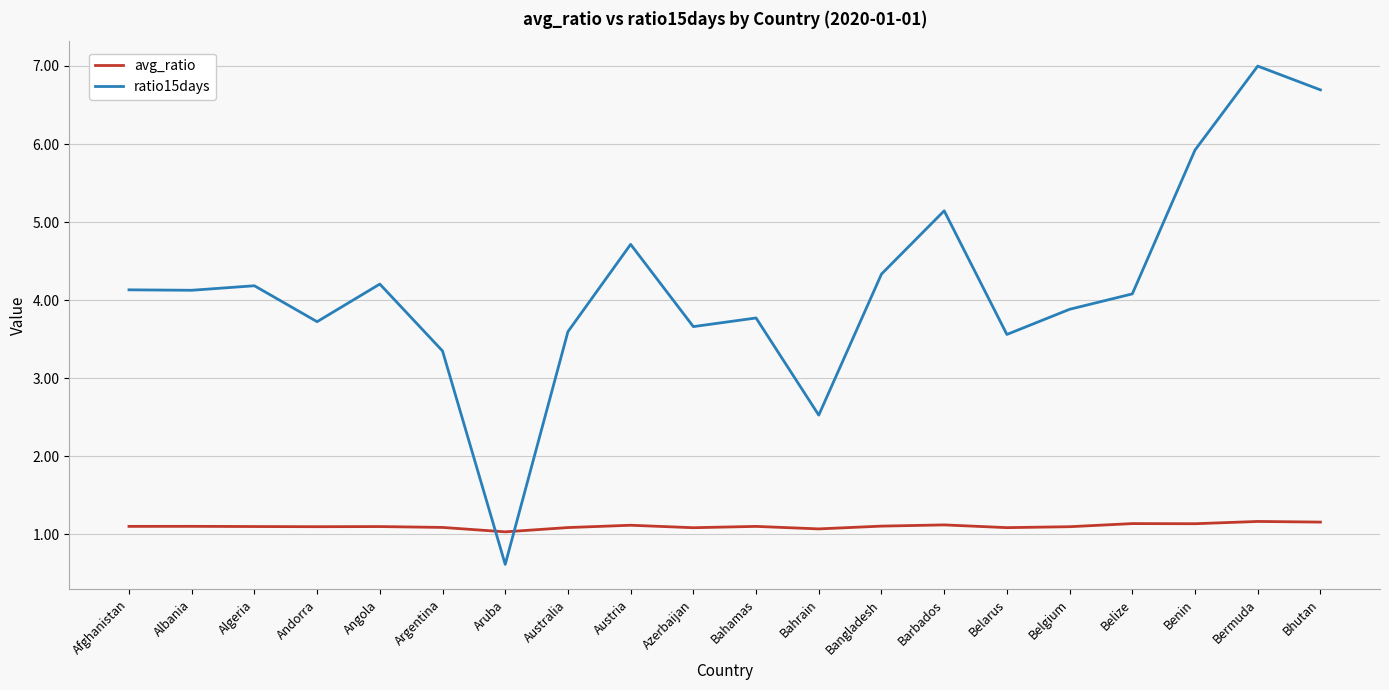

What is the highest value of the ratio15days series?

7.0